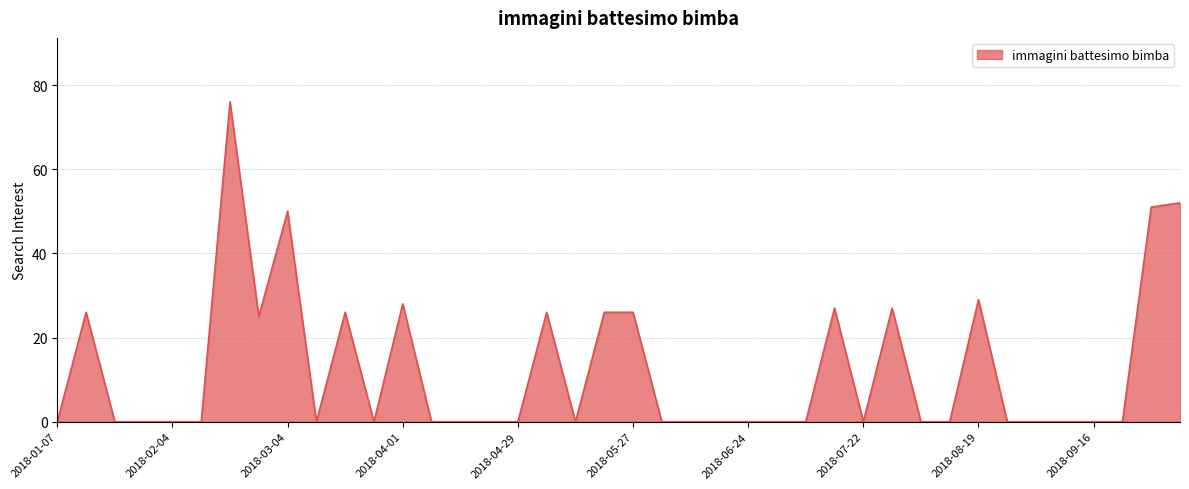

What is the maximum value shown in the chart?

76